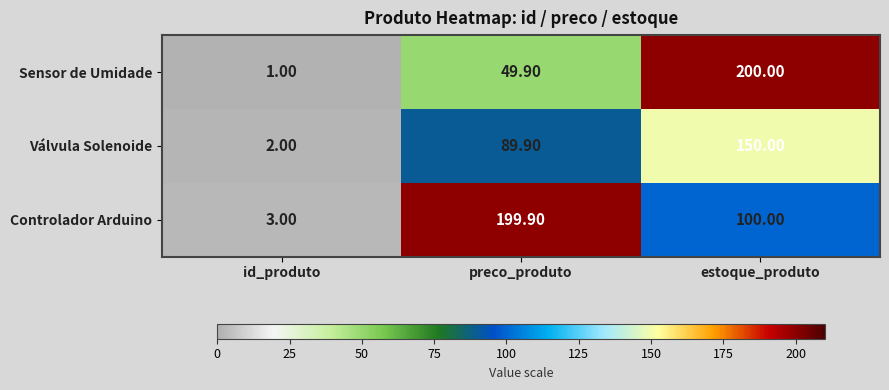

At which category is the sum across all series the highest?

estoque_produto